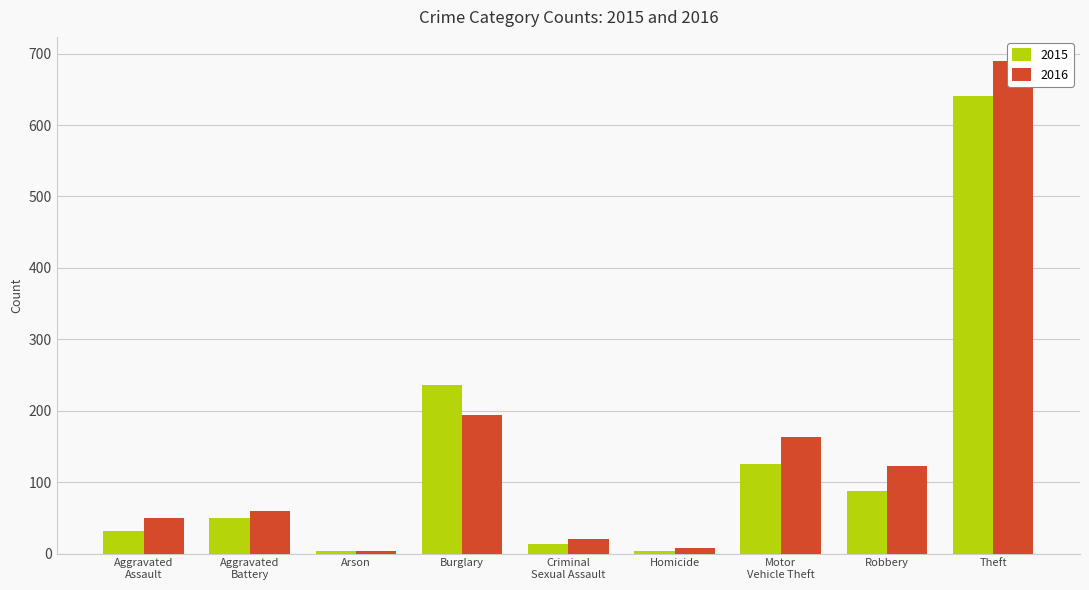

What is the difference between the second highest and minimum values in the 2016 series?

191